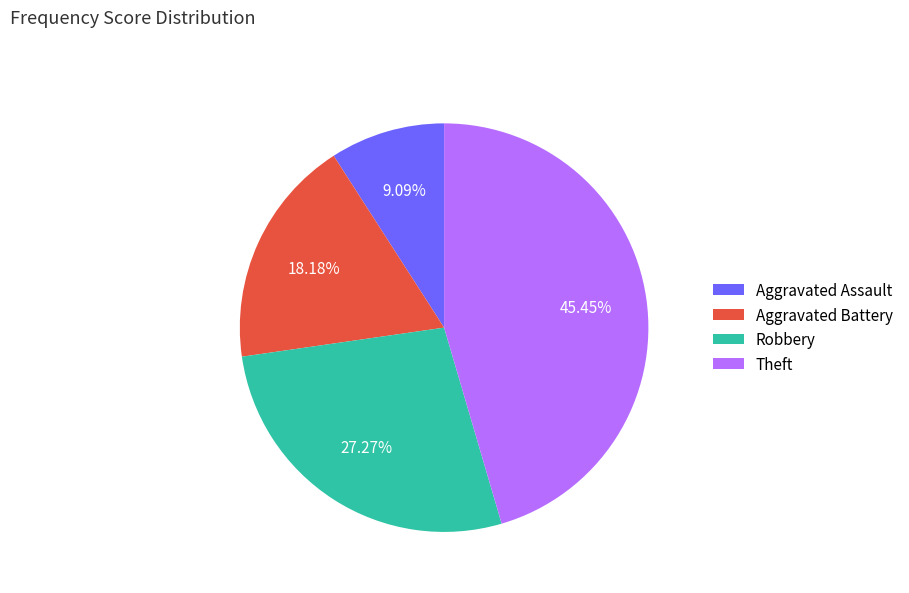

What percentage is the Robbery slice, to the nearest percent?

27%